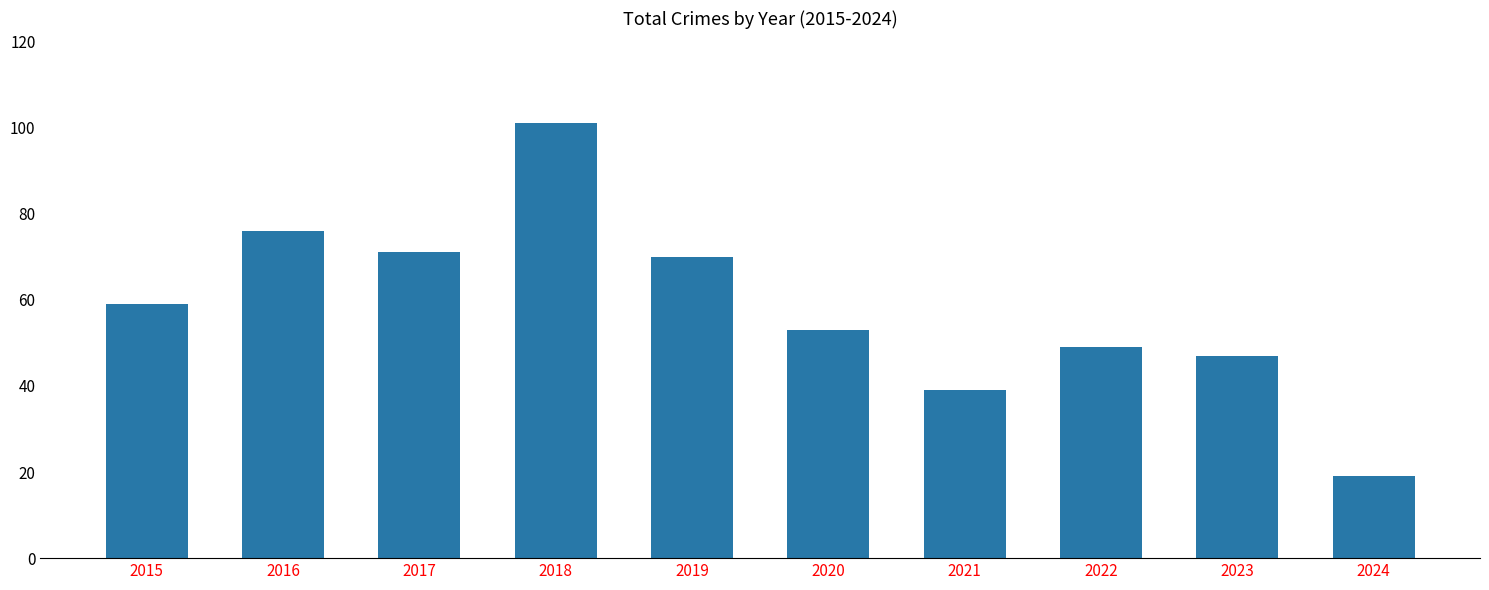

What is the difference between the maximum and minimum values?

82